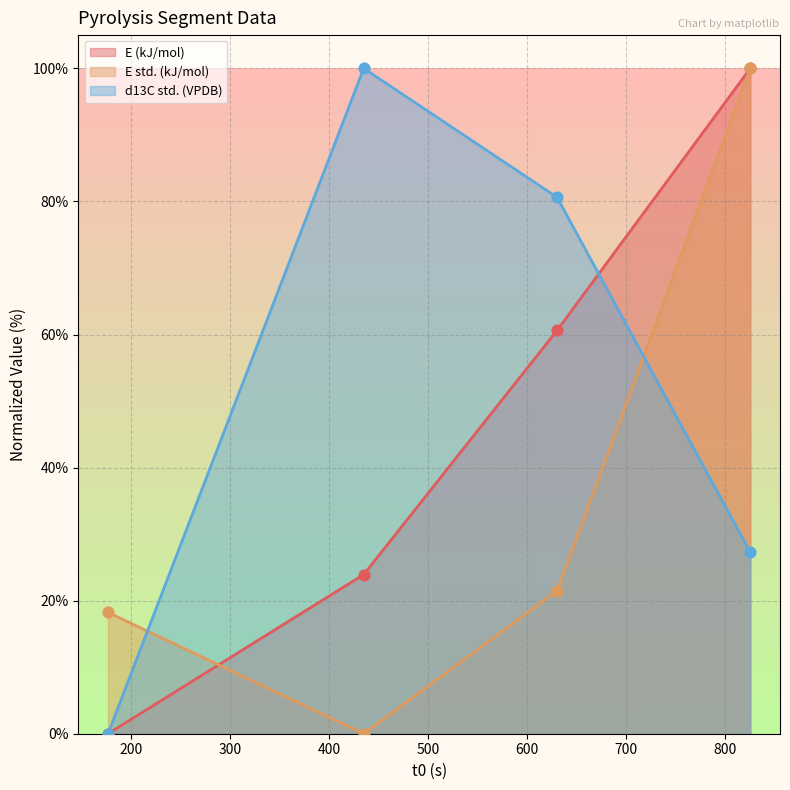

Which series reaches the minimum Y coordinate?

E (kJ/mol)